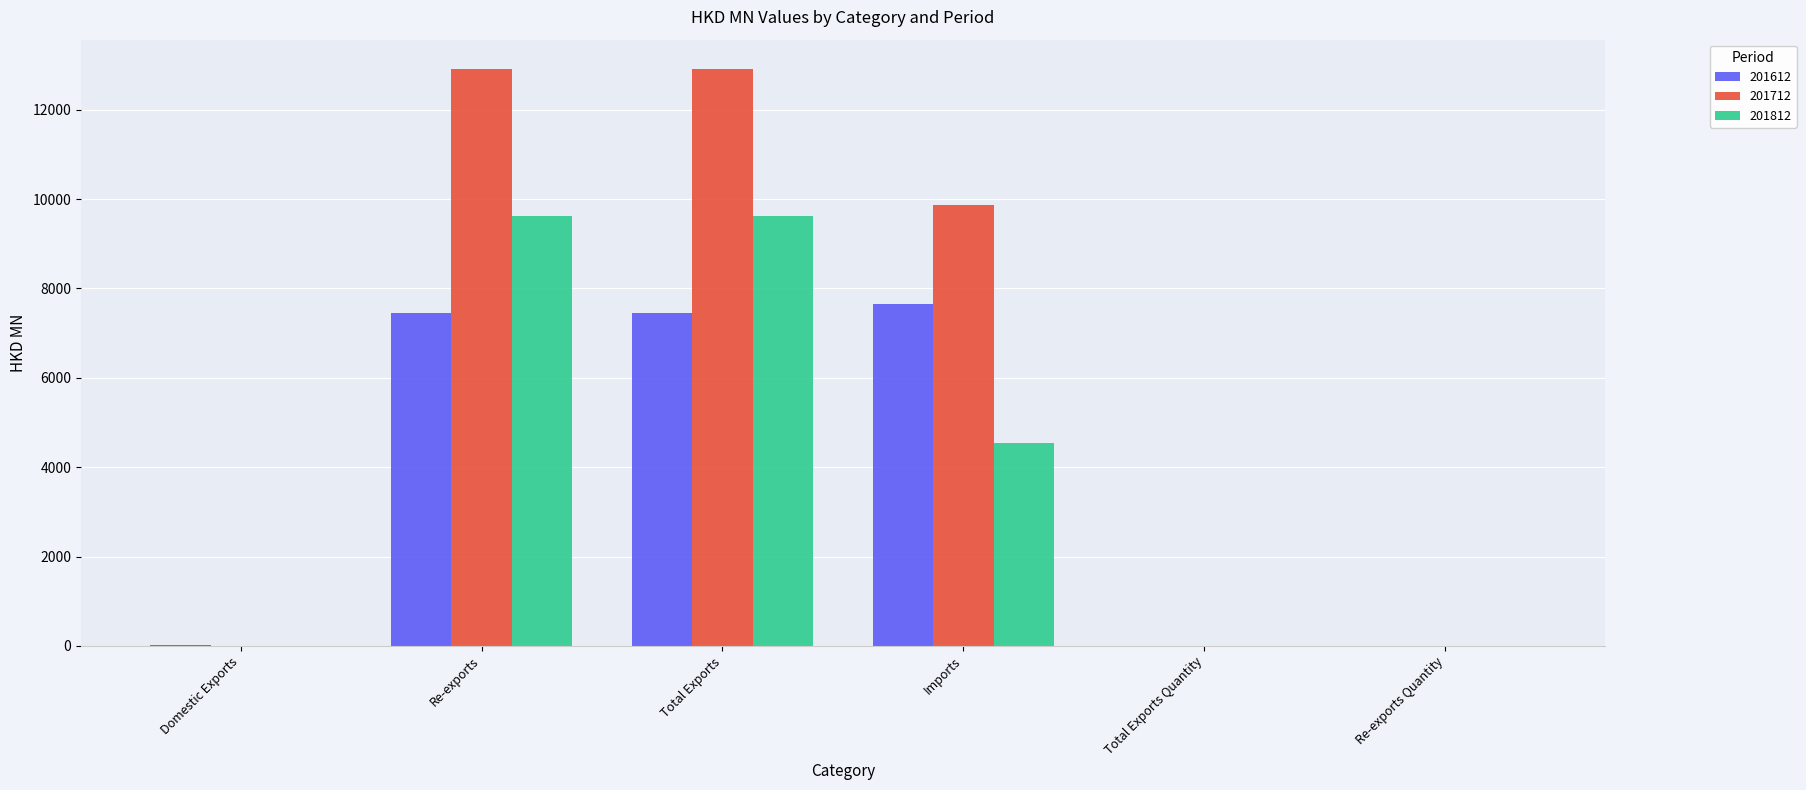

True or false: 201712 has a value of 19404.8 at Total Exports.

False